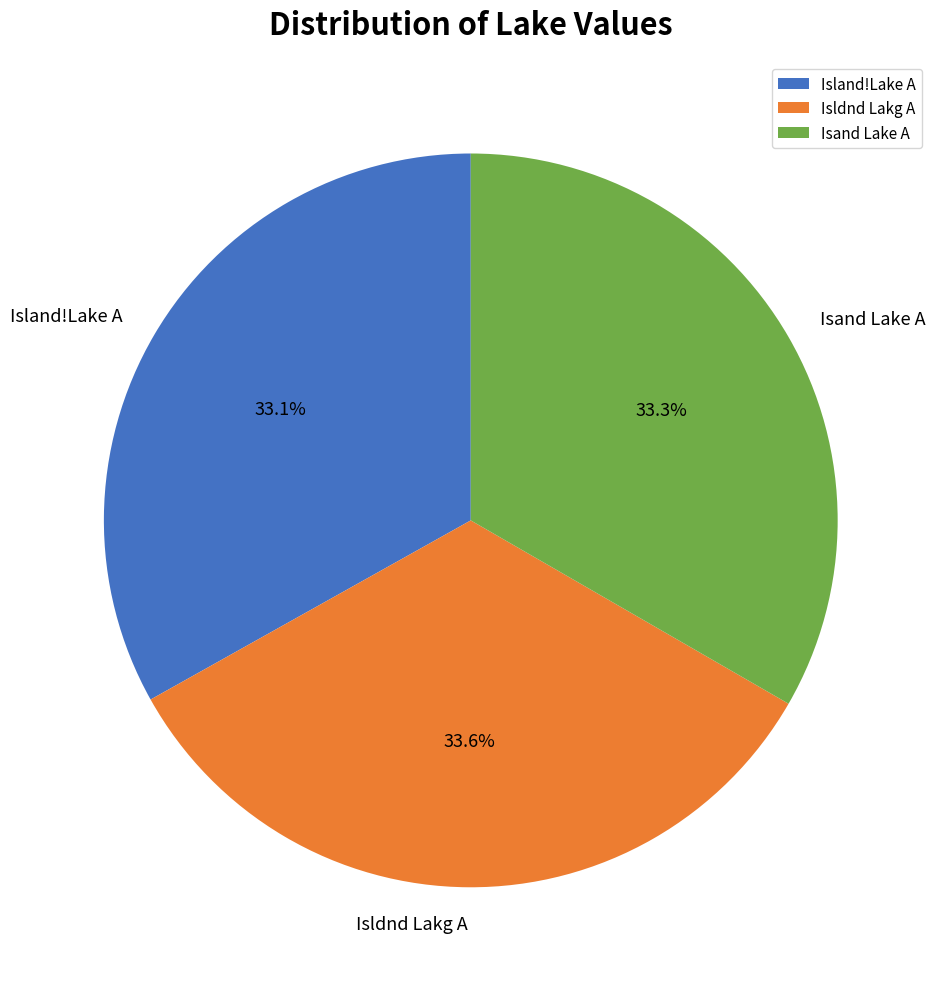

What percentage is NOT represented by Isldnd Lakg A?

66.4%